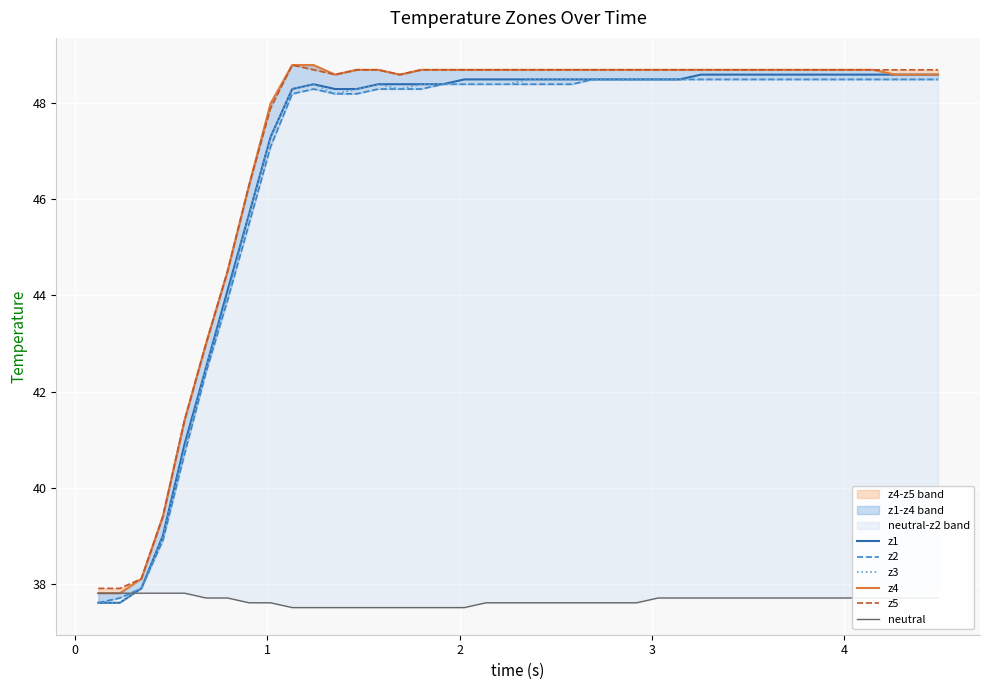

What is the maximum value for z3?

48.5